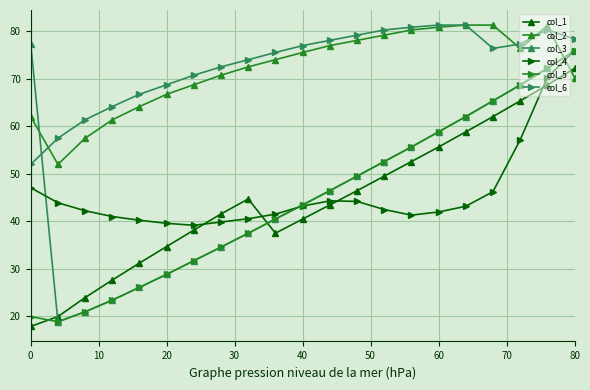

What is the value of the col_3 point at the 21st from the left?

75.9